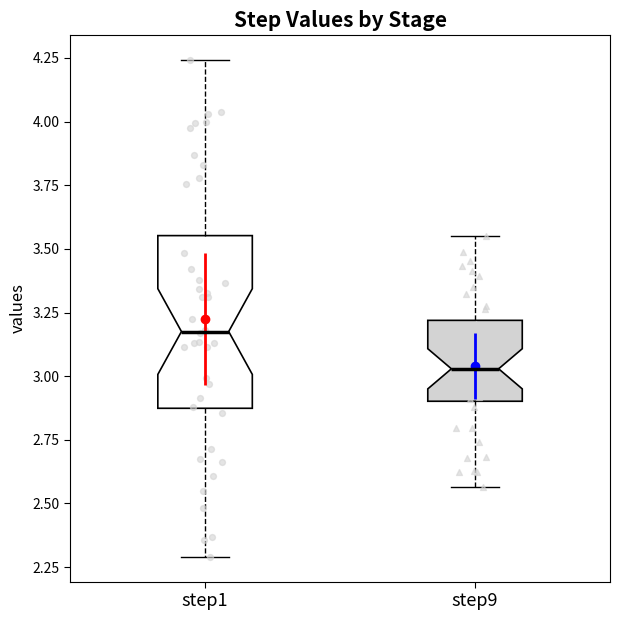

Reading left to right, transcribe this box plot: for each box, give where its median line is, the range the box spans, and where its two whiskers end, as read against the y-axis. The values are not printed on the chart, so give them approximately, as read against the axis.

step1: median 3.20, box 2.85 to 3.55, whiskers 2.30 to 4.25
step9: median 3.05, box 2.90 to 3.20, whiskers 2.55 to 3.55